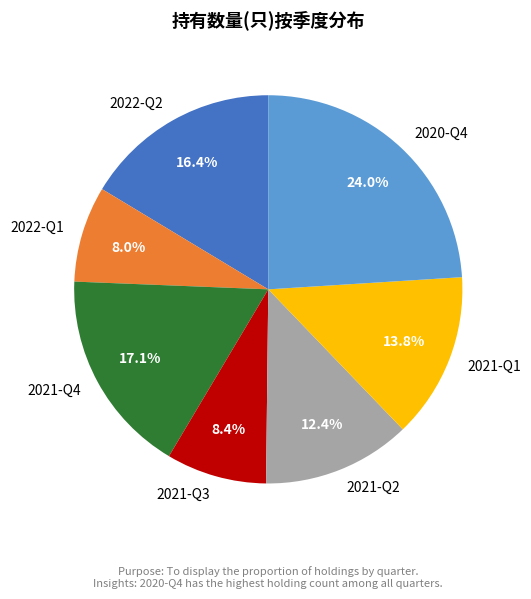

Between 2022-Q2 and 2021-Q4, which is larger?

2021-Q4